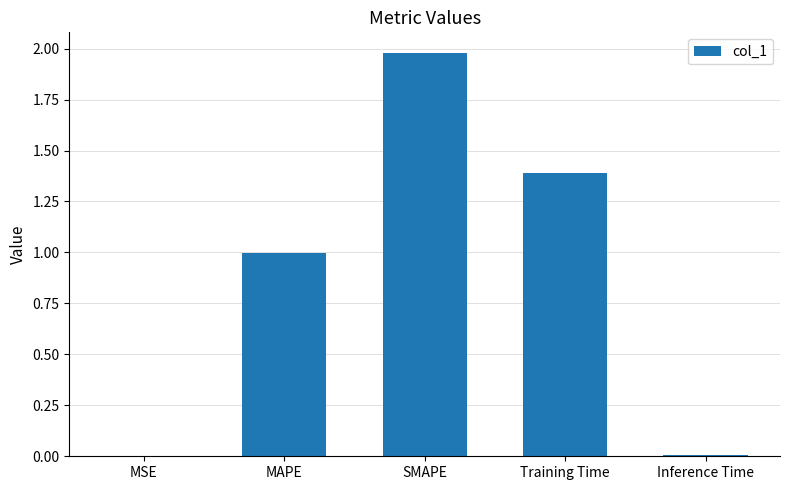

Read the value at SMAPE.

2.0